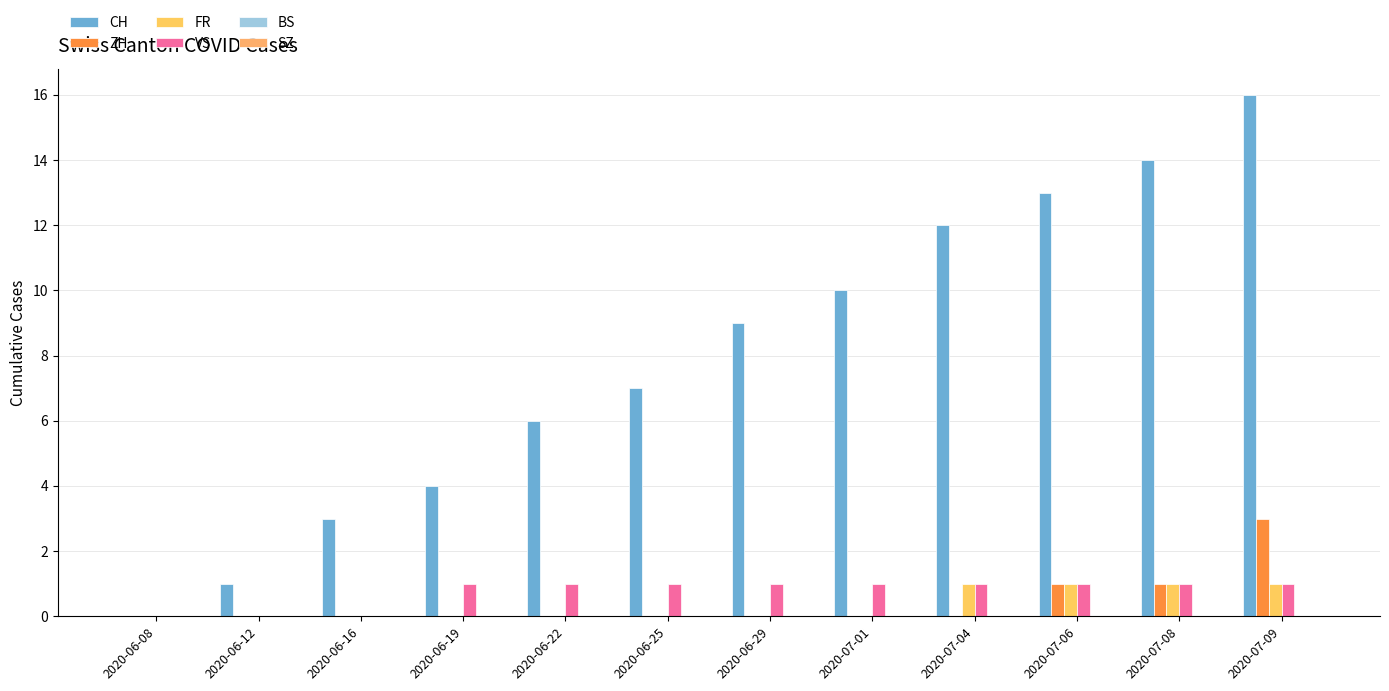

Reading left to right, what are all the values shown in this chart?

CH: 2020-06-08=0	2020-06-12=1	2020-06-16=3	2020-06-19=4	2020-06-22=6	2020-06-25=7	2020-06-29=9	2020-07-01=10	2020-07-04=12	2020-07-06=13	2020-07-08=14	2020-07-09=16
ZH: 2020-06-08=0	2020-06-12=0	2020-06-16=0	2020-06-19=0	2020-06-22=0	2020-06-25=0	2020-06-29=0	2020-07-01=0	2020-07-04=0	2020-07-06=1	2020-07-08=1	2020-07-09=3
FR: 2020-06-08=0	2020-06-12=0	2020-06-16=0	2020-06-19=0	2020-06-22=0	2020-06-25=0	2020-06-29=0	2020-07-01=0	2020-07-04=1	2020-07-06=1	2020-07-08=1	2020-07-09=1
VS: 2020-06-08=0	2020-06-12=0	2020-06-16=0	2020-06-19=1	2020-06-22=1	2020-06-25=1	2020-06-29=1	2020-07-01=1	2020-07-04=1	2020-07-06=1	2020-07-08=1	2020-07-09=1
BS: 2020-06-08=0	2020-06-12=0	2020-06-16=0	2020-06-19=0	2020-06-22=0	2020-06-25=0	2020-06-29=0	2020-07-01=0	2020-07-04=0	2020-07-06=0	2020-07-08=0	2020-07-09=0
SZ: 2020-06-08=0	2020-06-12=0	2020-06-16=0	2020-06-19=0	2020-06-22=0	2020-06-25=0	2020-06-29=0	2020-07-01=0	2020-07-04=0	2020-07-06=0	2020-07-08=0	2020-07-09=0